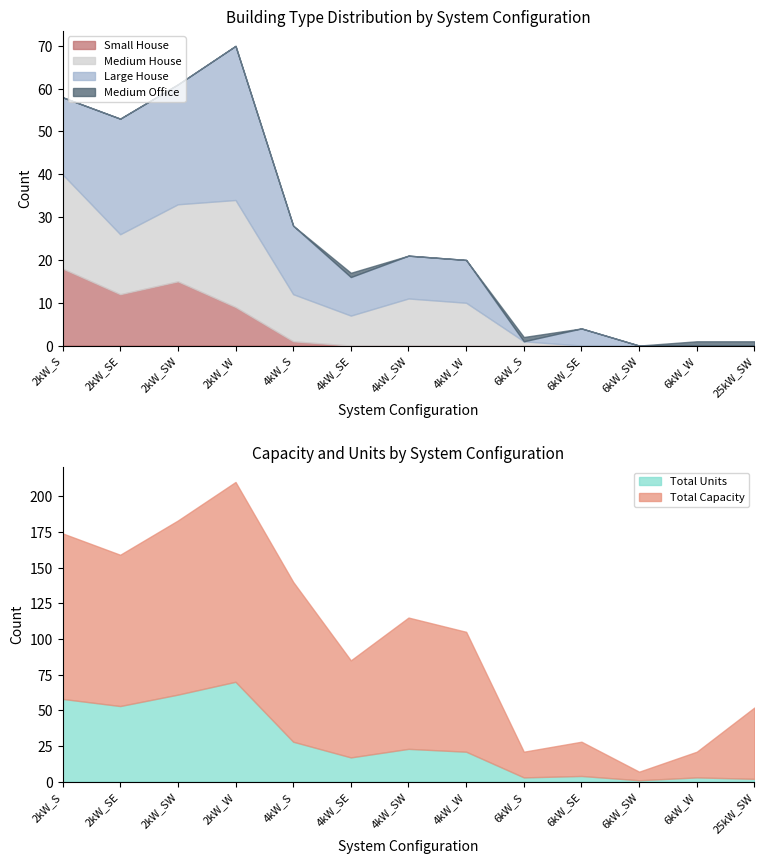

How many distinct data groups are displayed?

6